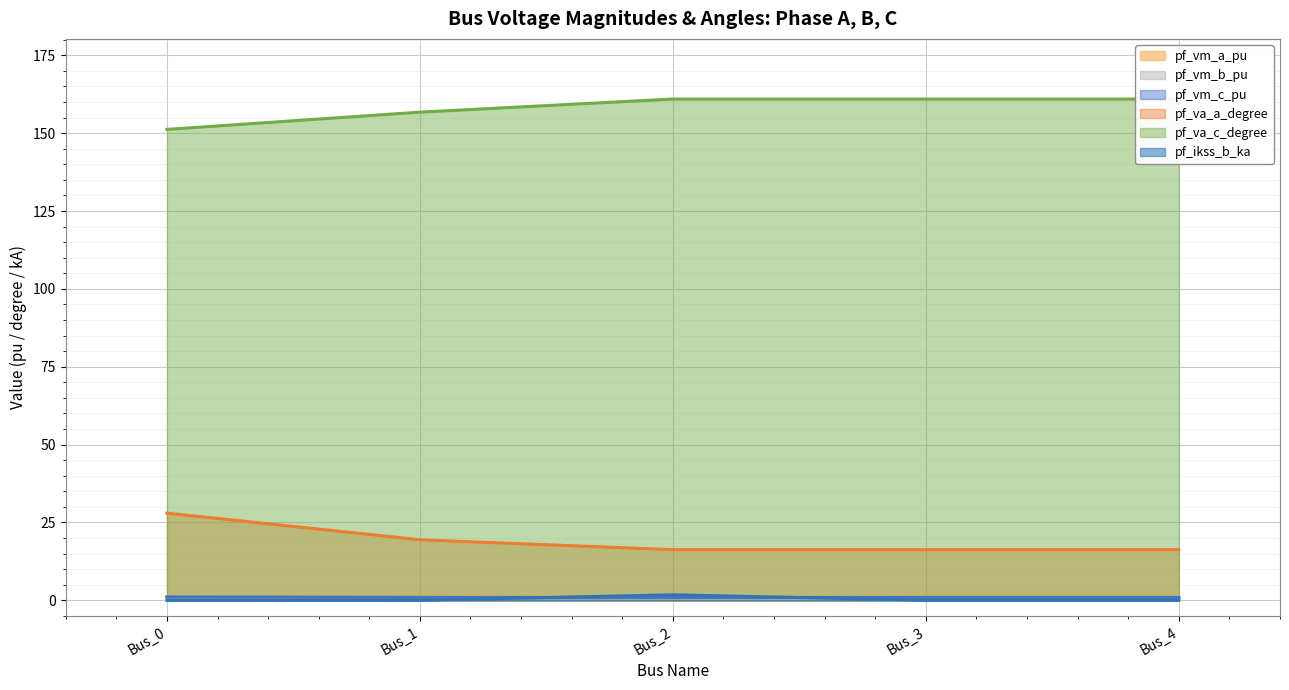

How many pf_ikss_b_ka values are between 0 and 1?

4